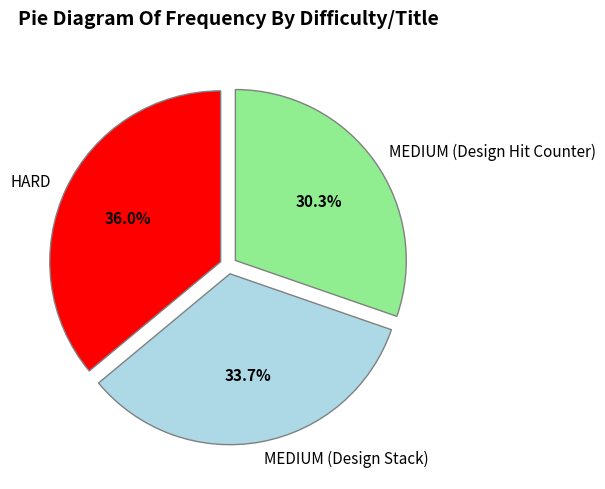

How many slices are in this pie chart?

3